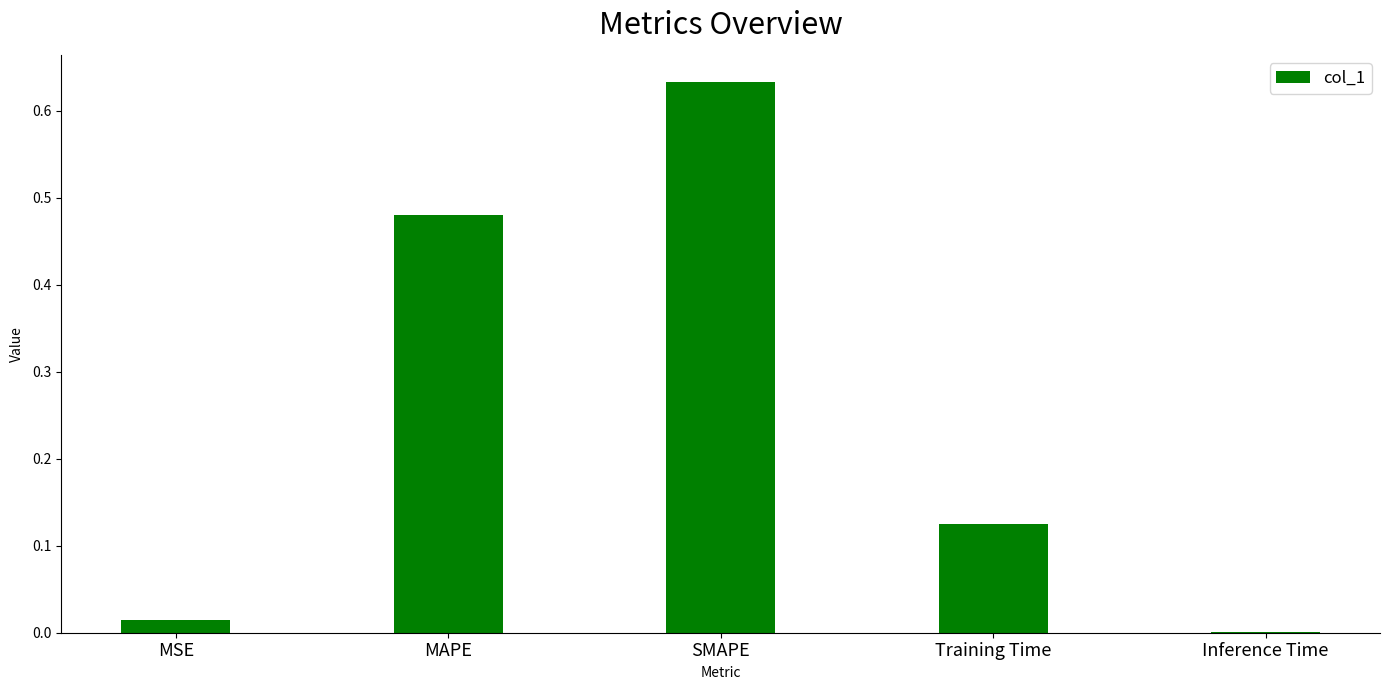

Are the bars horizontal?

No